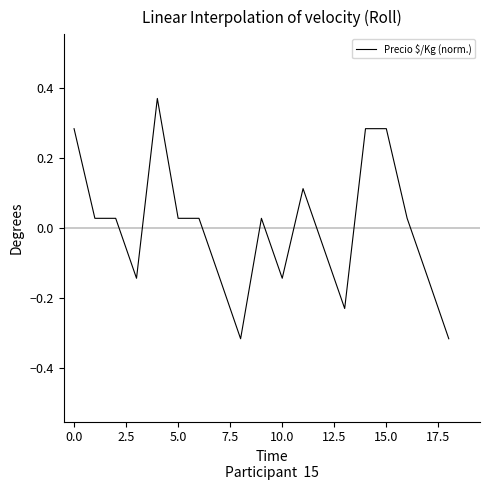

Is this an area chart (filled region under the line)?

No